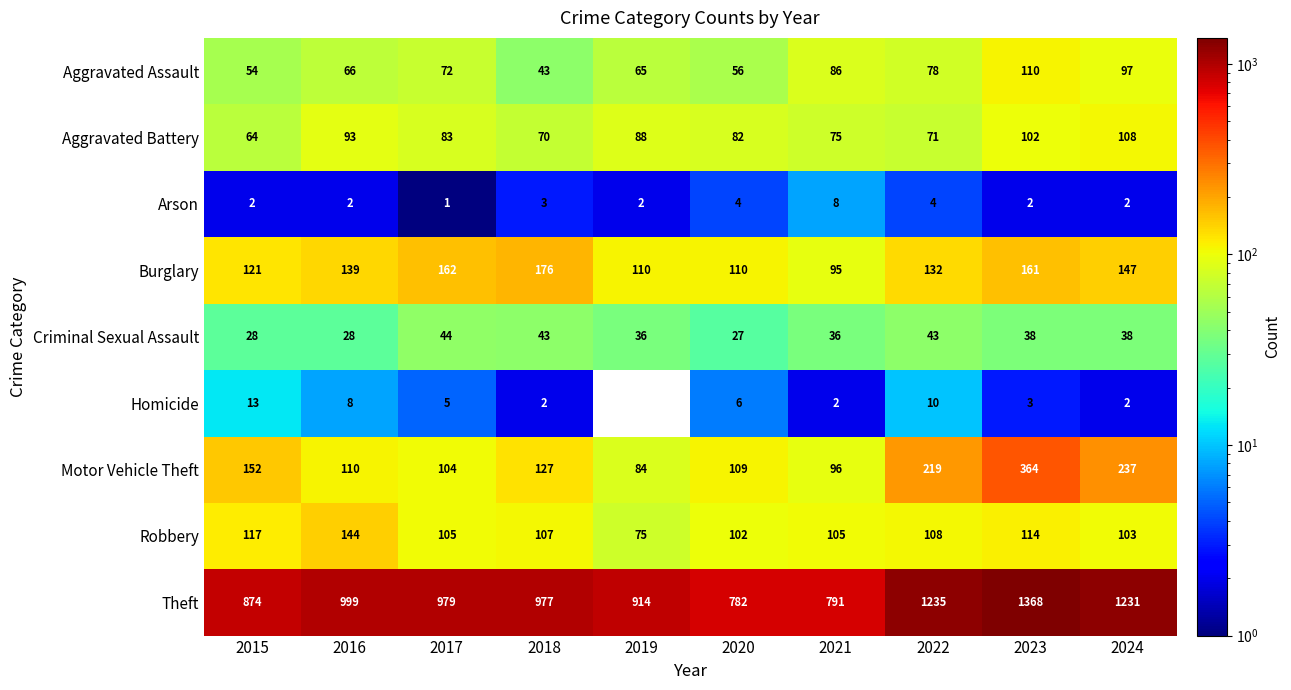

Which series has the largest range (max minus min)?

Theft